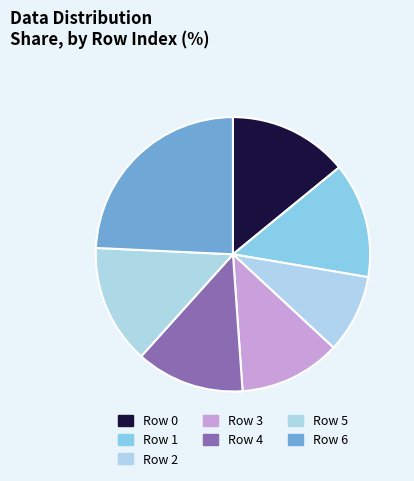

Count the number of slices in the pie.

7